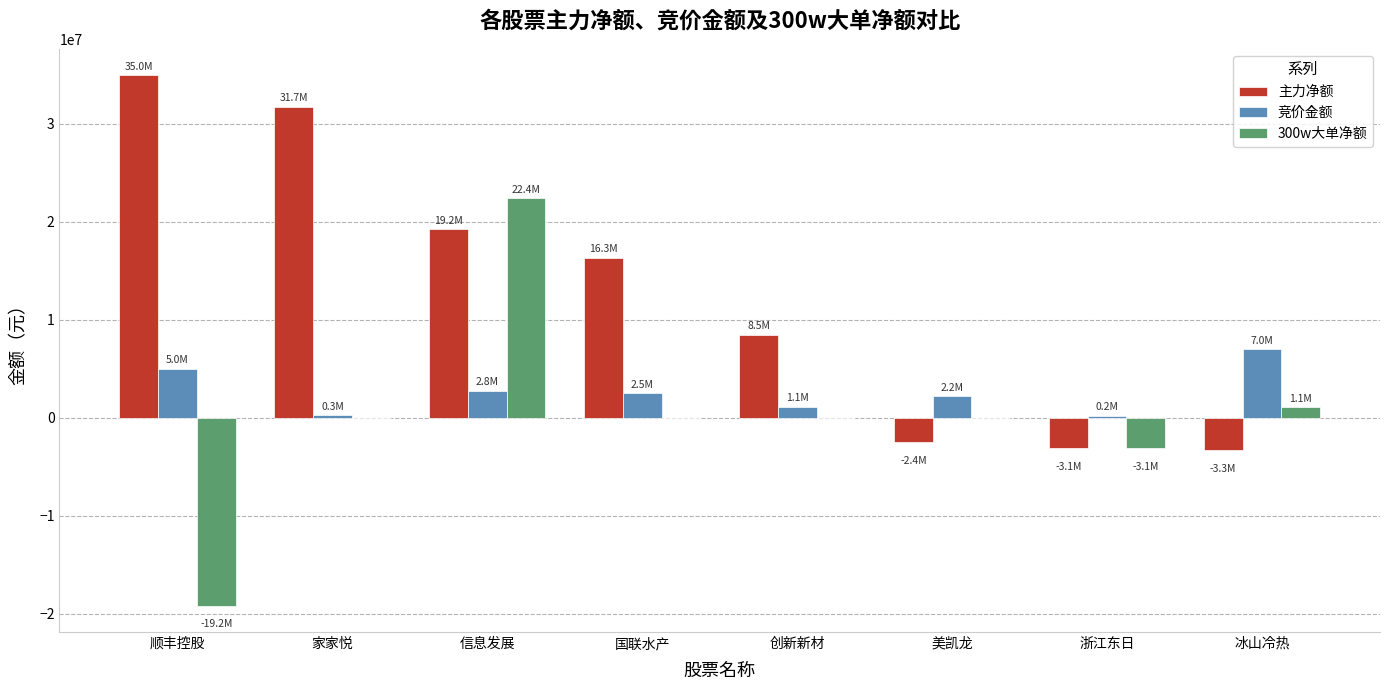

Which series changed the most between 信息发展 and 国联水产?

300w大单净额